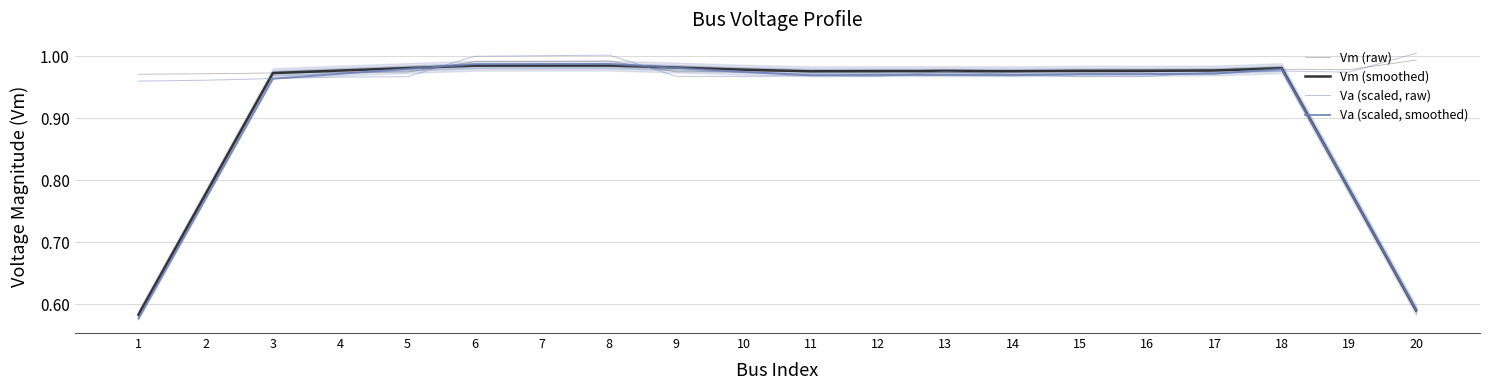

Reading left to right, transcribe all the data shown in this chart.

Vm (raw): 1=1.0	2=1.0	3=1.0	4=1.0	5=1.0	6=1.0	7=1.0	8=1.0	9=1.0	10=1.0	11=1.0	12=1.0	13=1.0	14=1.0	15=1.0	16=1.0	17=1.0	18=1.0	19=1.0	20=1.0
Vm (smoothed): 1=0.6	2=0.8	3=1.0	4=1.0	5=1.0	6=1.0	7=1.0	8=1.0	9=1.0	10=1.0	11=1.0	12=1.0	13=1.0	14=1.0	15=1.0	16=1.0	17=1.0	18=1.0	19=0.8	20=0.6
Va (scaled, raw): 1=1.0	2=1.0	3=1.0	4=1.0	5=1.0	6=1.0	7=1.0	8=1.0	9=1.0	10=1.0	11=1.0	12=1.0	13=1.0	14=1.0	15=1.0	16=1.0	17=1.0	18=1.0	19=1.0	20=1.0
Va (scaled, smoothed): 1=0.6	2=0.8	3=1.0	4=1.0	5=1.0	6=1.0	7=1.0	8=1.0	9=1.0	10=1.0	11=1.0	12=1.0	13=1.0	14=1.0	15=1.0	16=1.0	17=1.0	18=1.0	19=0.8	20=0.6